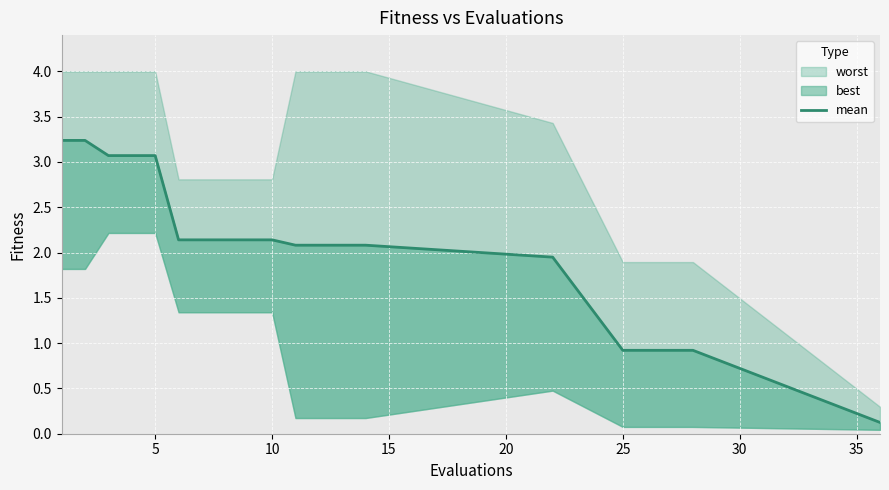

The value at 10 is 3.3. True or false?

False